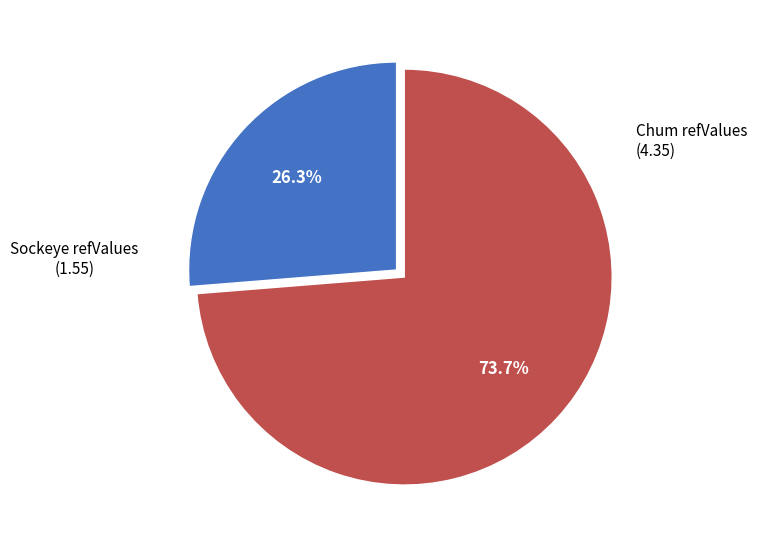

Is there any slice that represents more than half of the pie?

Yes